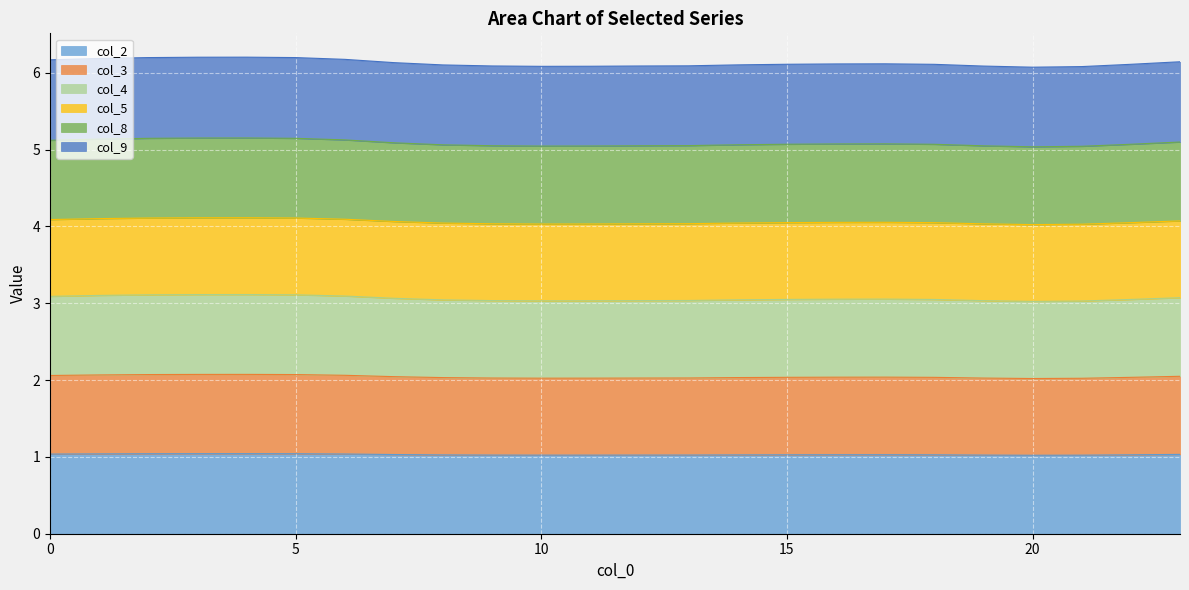

Which category has the lowest value across all series?

20